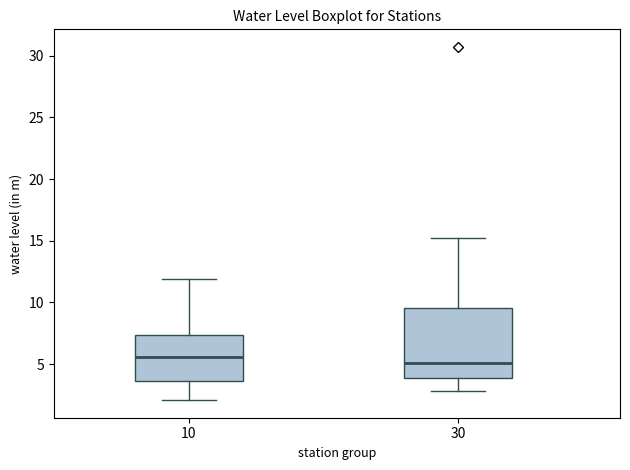

Reading left to right, transcribe this box plot: for each box, give where its median line is, the range the box spans, and where its two whiskers end, as read against the y-axis. The values are not printed on the chart, so give them approximately, as read against the axis.

10: median 5.5, box 3.5 to 7.5, whiskers 2.0 to 12.0
30: median 5.0, box 4.0 to 9.5, whiskers 3.0 to 15.5